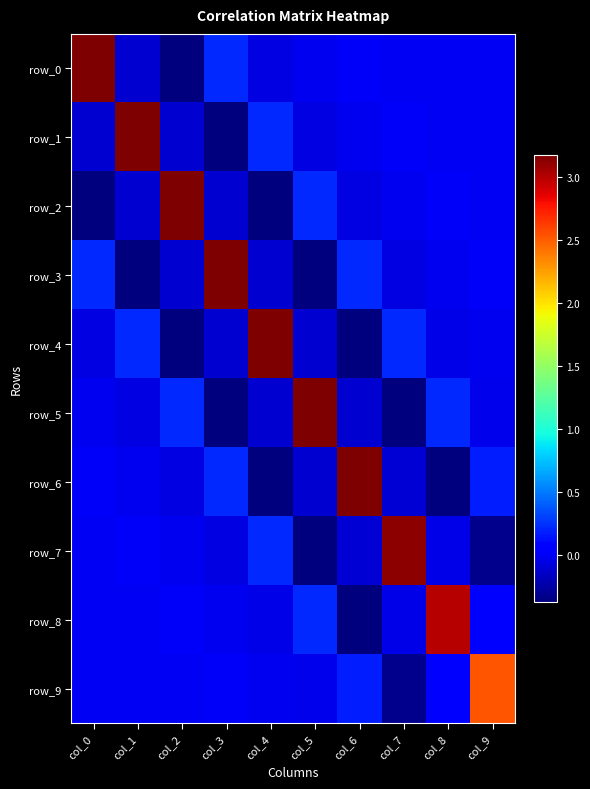

What value does the row_7 series have at col_3?

-0.1